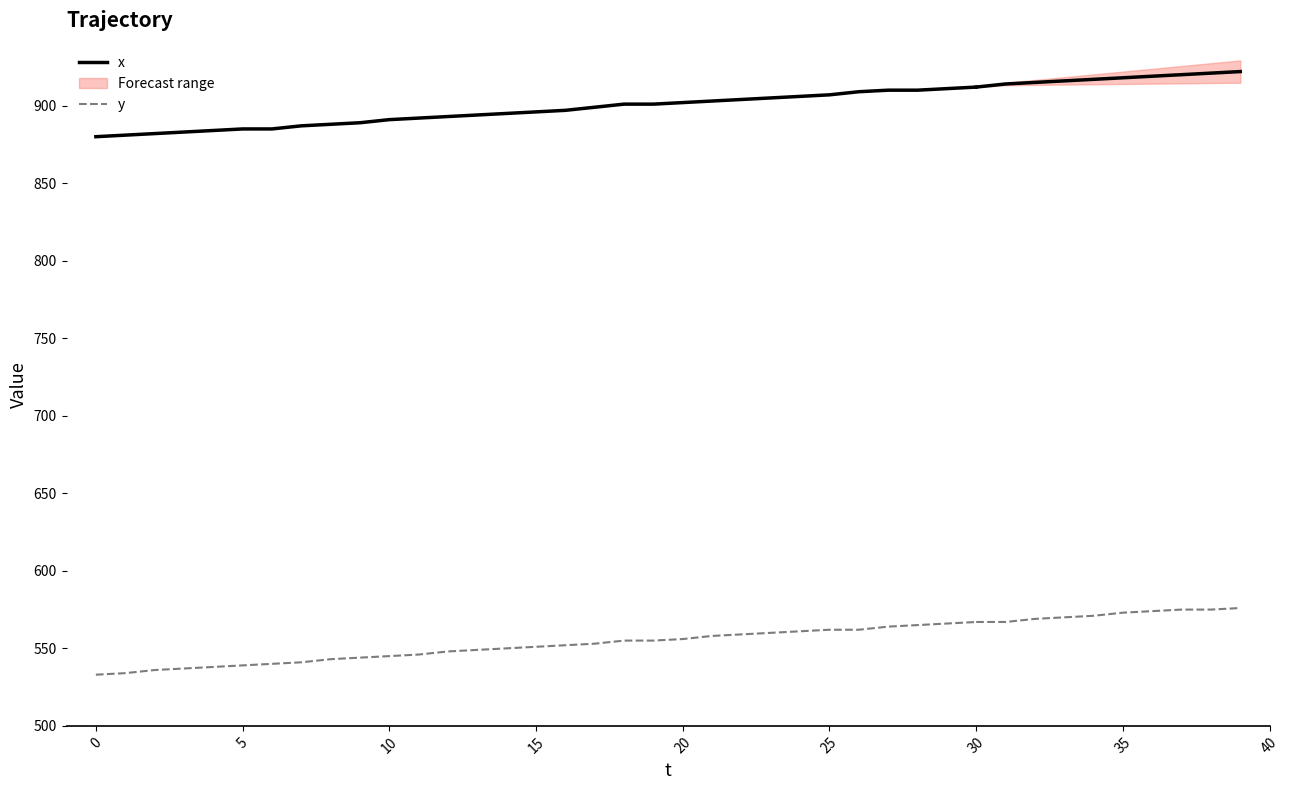

Rank the series at 11 from lowest to highest value.

y, x